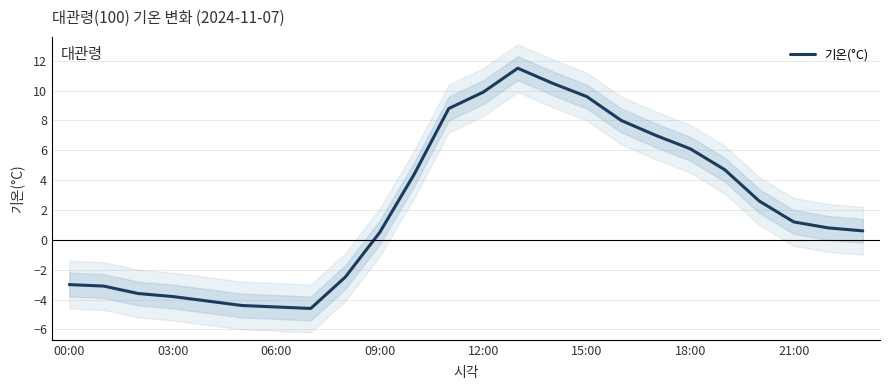

What is the value of the 23rd point from the left?

0.8